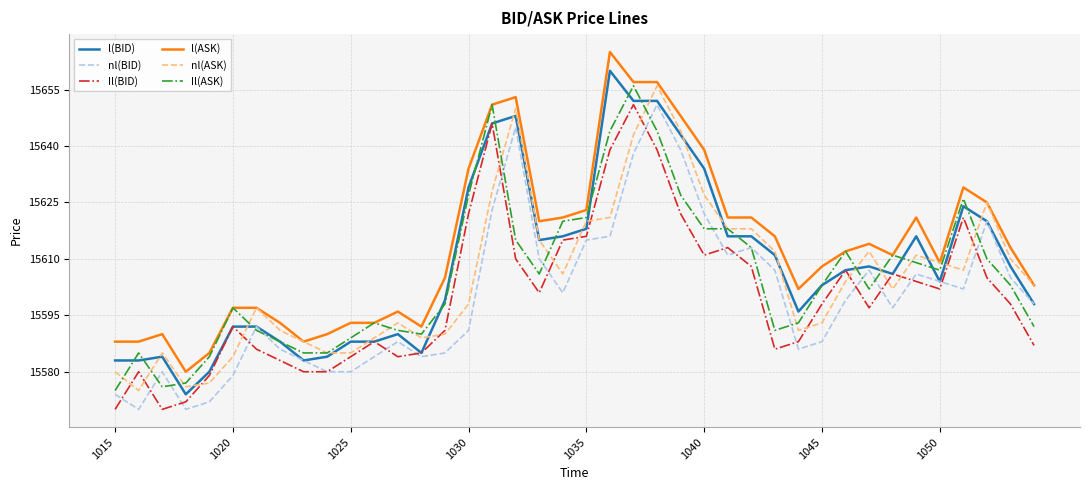

Which series has the widest spread of values?

l(BID)